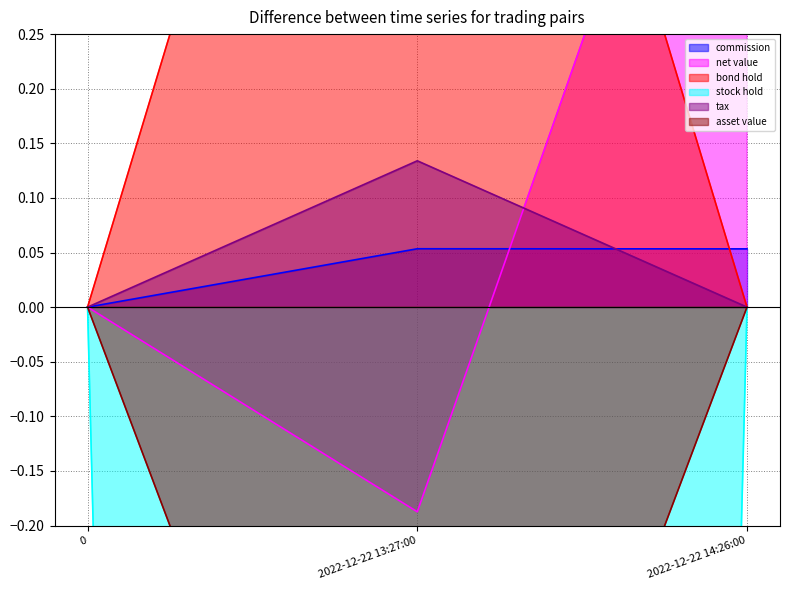

Count the commission values in the range 0 to 1.

3